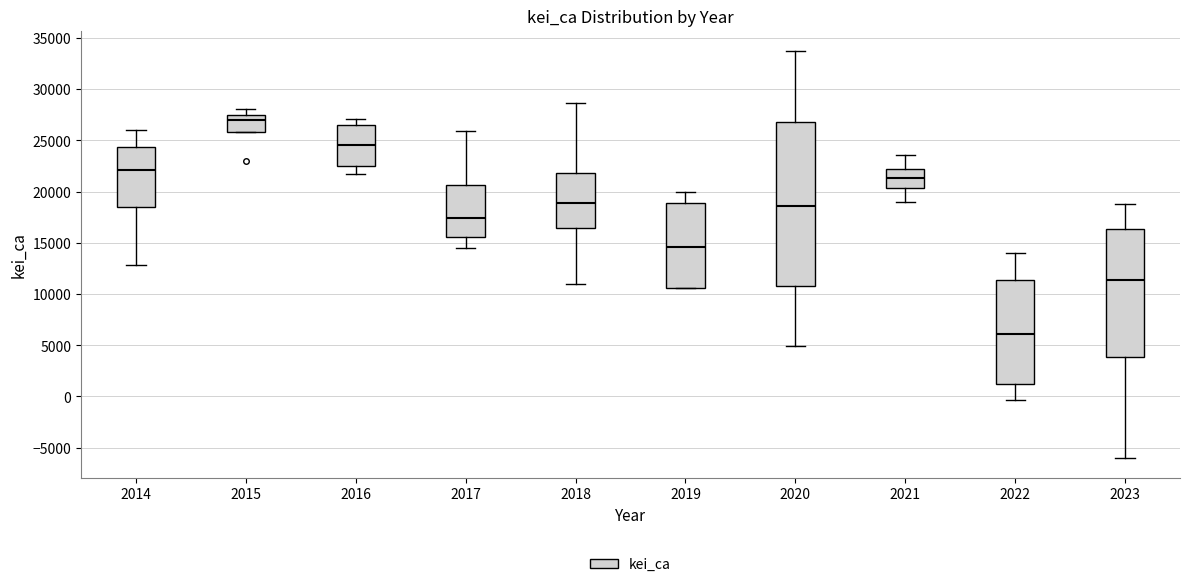

Where does the median line of the box at x = 2015 sit on the y-axis? The values are not printed on the chart, so give them approximately, as read against the axis.

27000